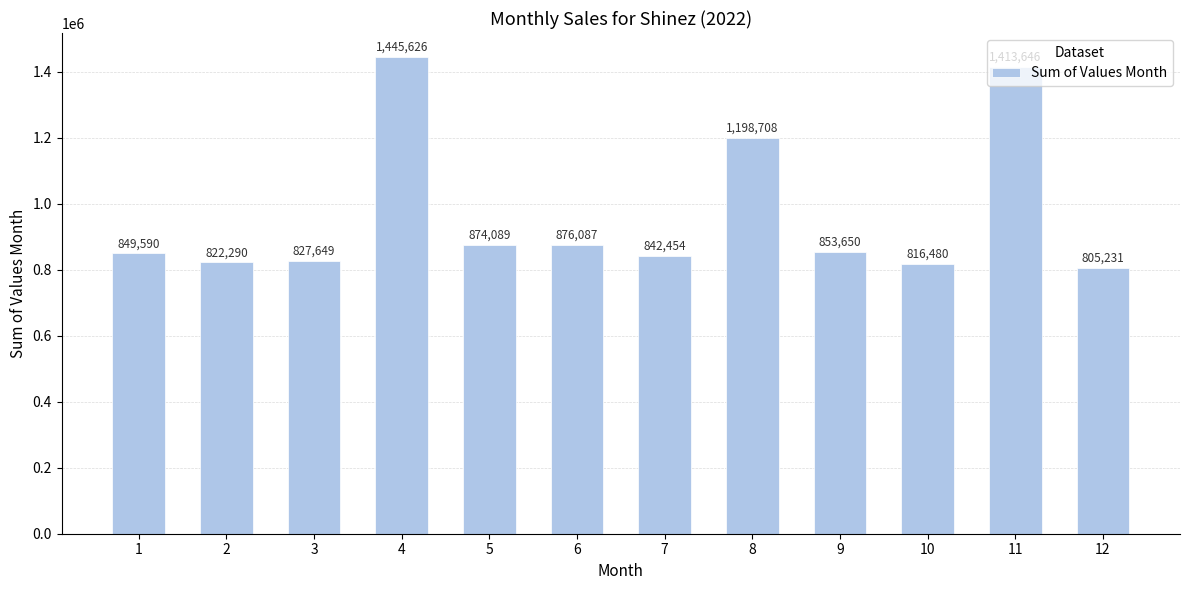

True or false: the data shows 1475768 at 7.

False